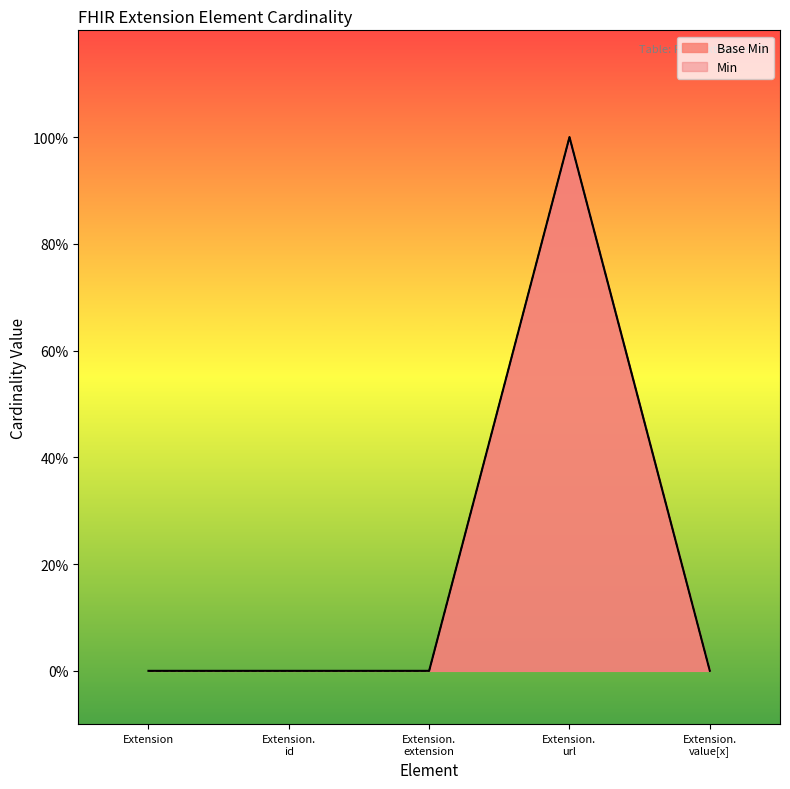

True or false: the data has more than 2 interior local peaks.

False